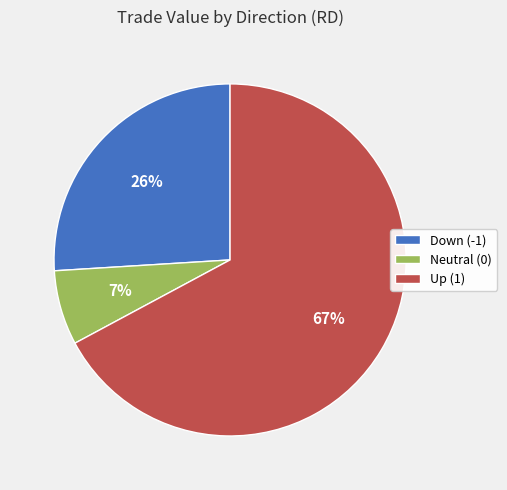

To the nearest percent, what is the difference between the largest and smallest slice percentages?

60%